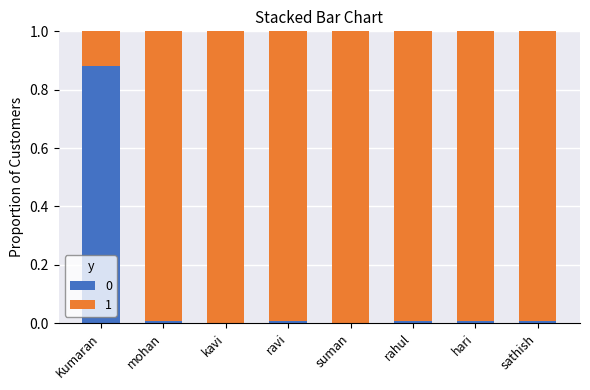

True or false: 0 has a value of 0.0 at mohan.

True